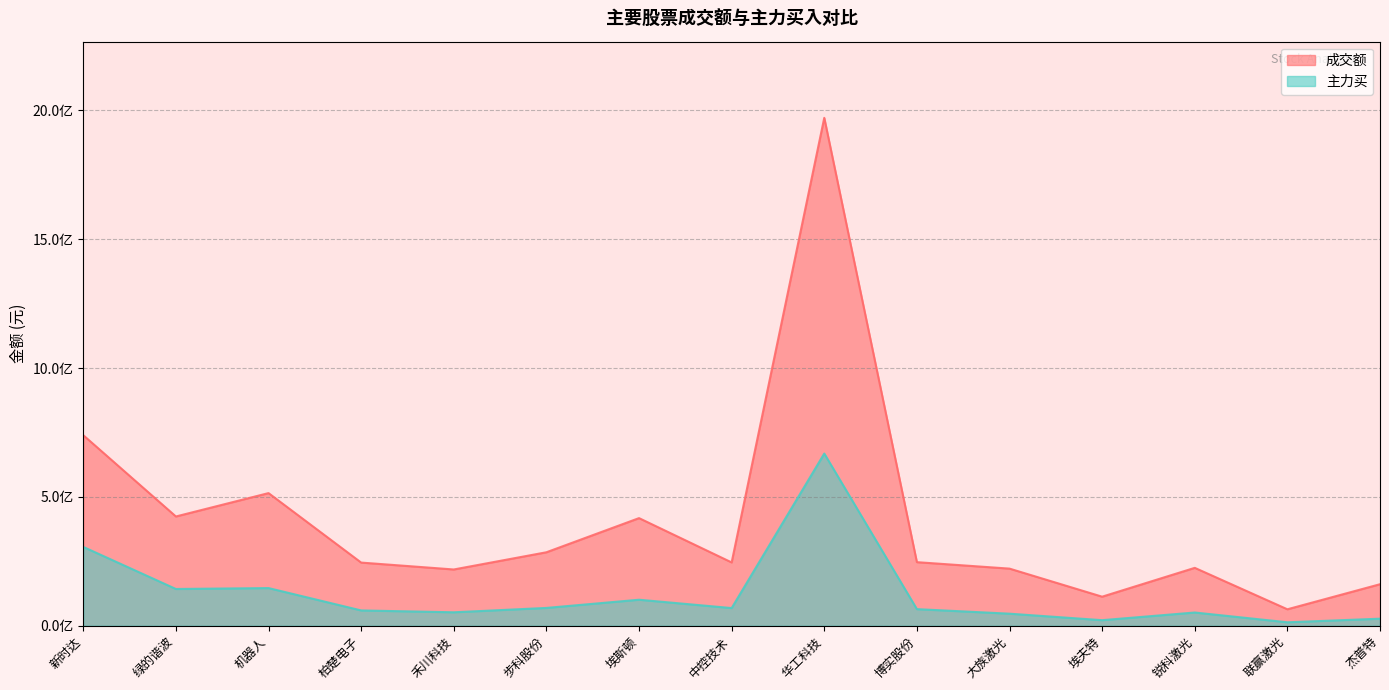

Does the chart display data point markers on the line(s)?

No